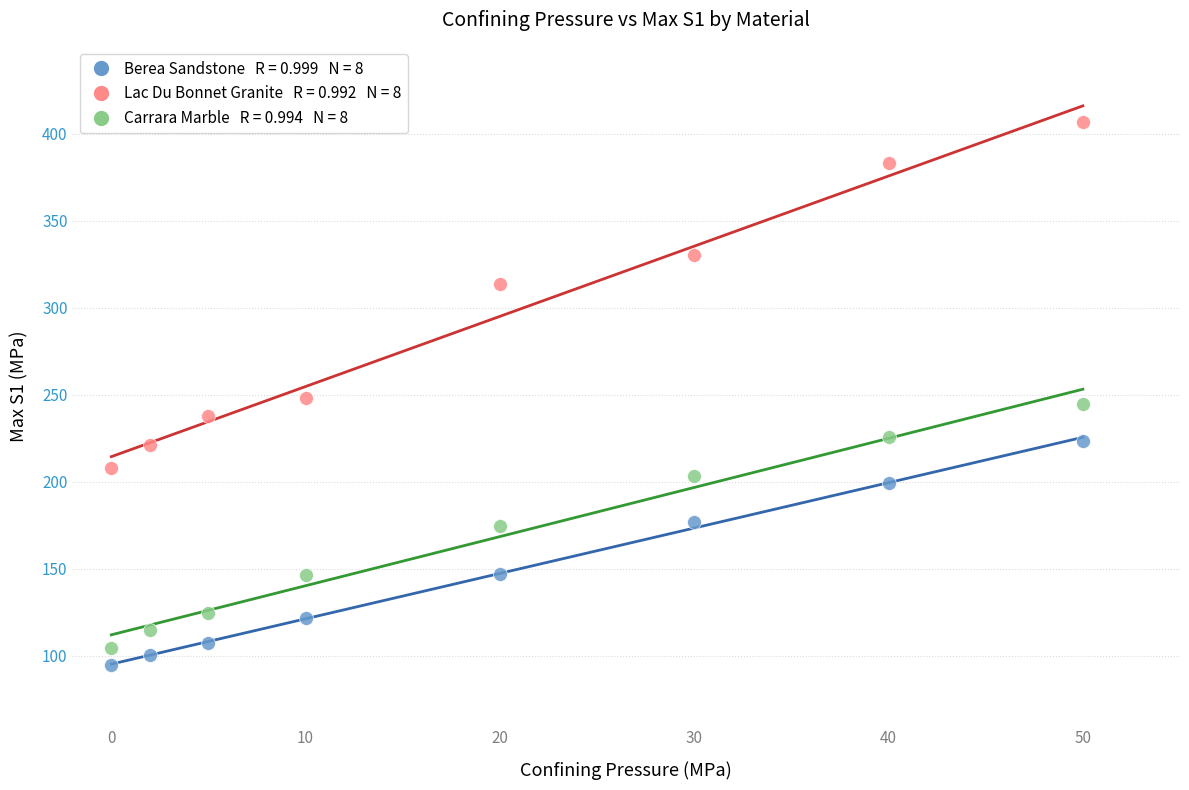

Across all data points, what is the range of Y values (max minus min)?

312.4